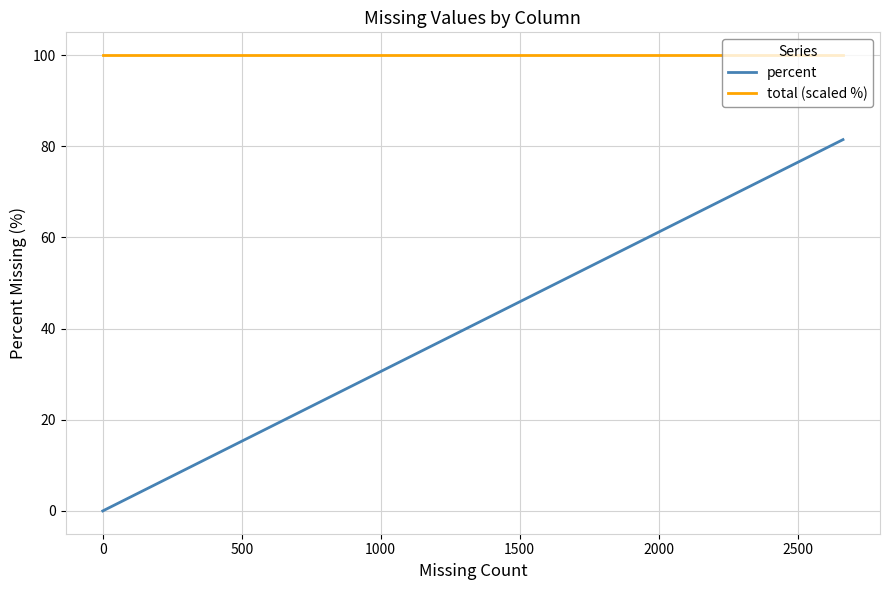

True or false: total (scaled %) and percent cross at least once.

False